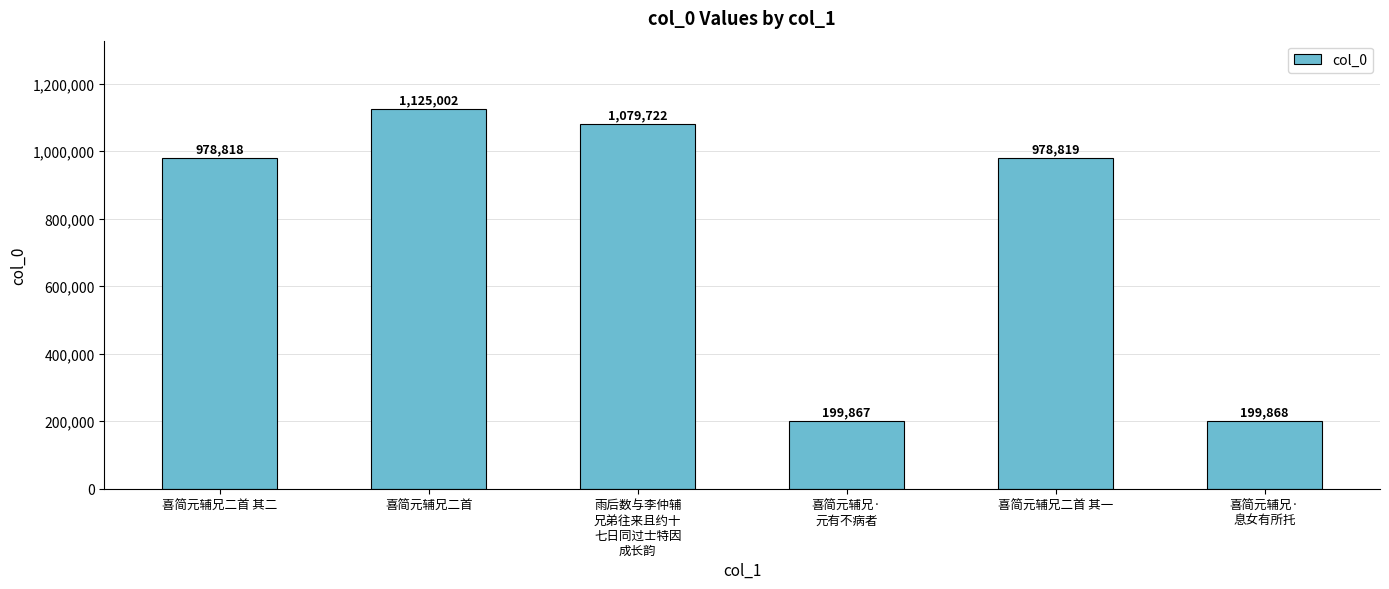

Reading left to right, list all the values displayed in this chart.

喜简元辅兄二首 其二=978818	喜简元辅兄二首=1125002	雨后数与李仲辅
兄弟往来且约十
七日同过士特因
成长韵=1079722	喜简元辅兄·
元有不病者=199867	喜简元辅兄二首 其一=978819	喜简元辅兄·
息女有所托=199868